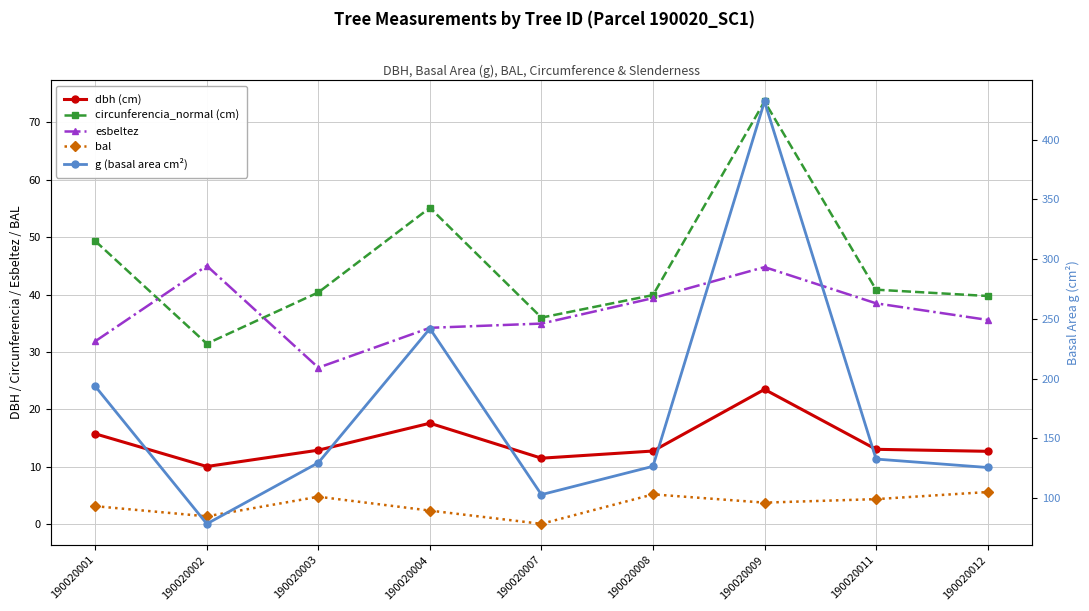

What are all the series names shown in the legend?

dbh (cm), circunferencia_normal (cm), esbeltez, bal, g (basal area cm²)